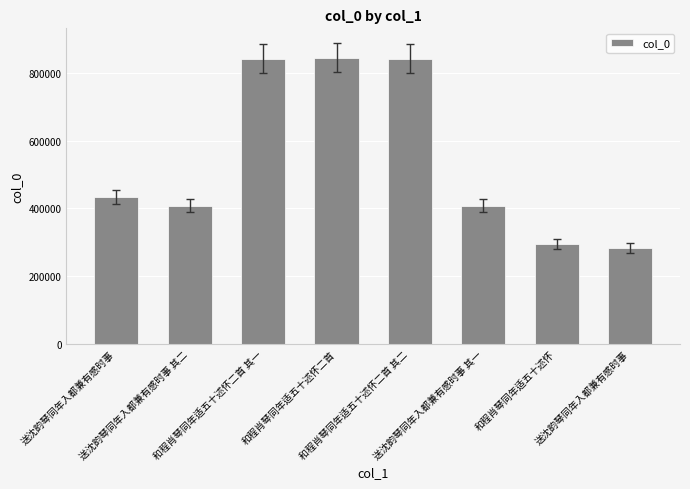

Count the number of data series in this chart.

1